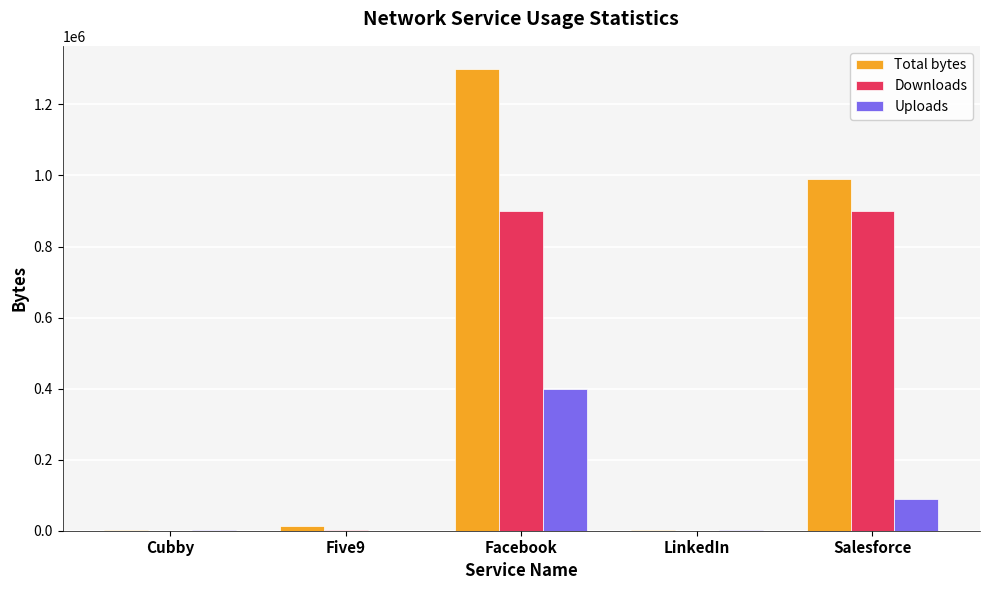

Which label corresponds to the largest value in the chart?

Facebook